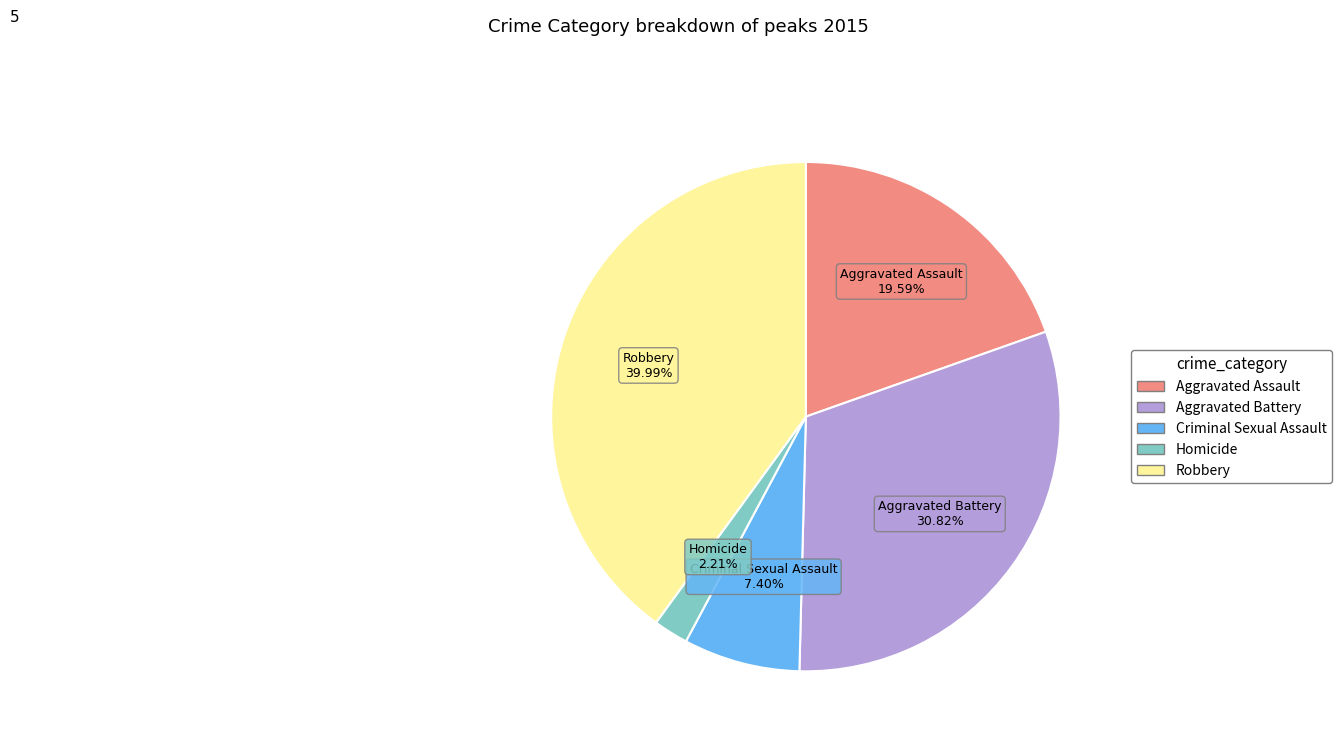

How many segments does this pie chart have?

5